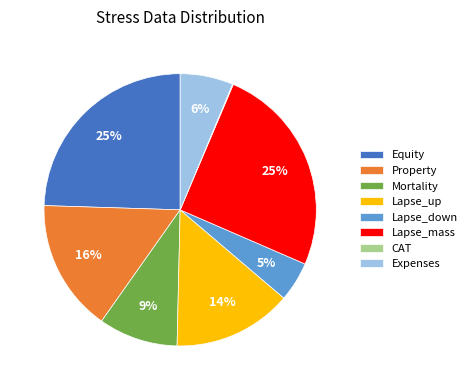

Do Property and Lapse_mass together represent more than half of the pie?

No